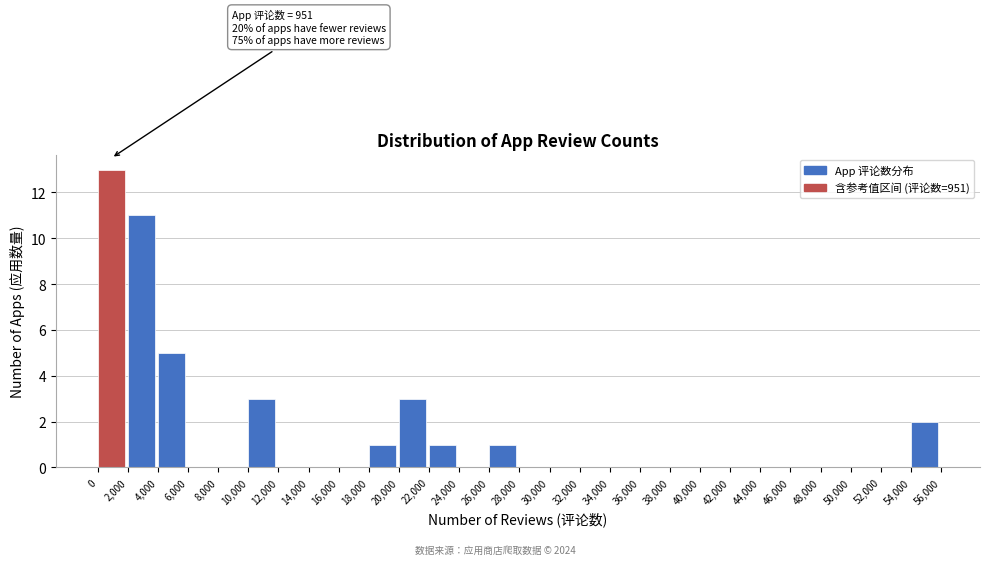

Which range on the x-axis has the tallest bar?

0 to 2,000